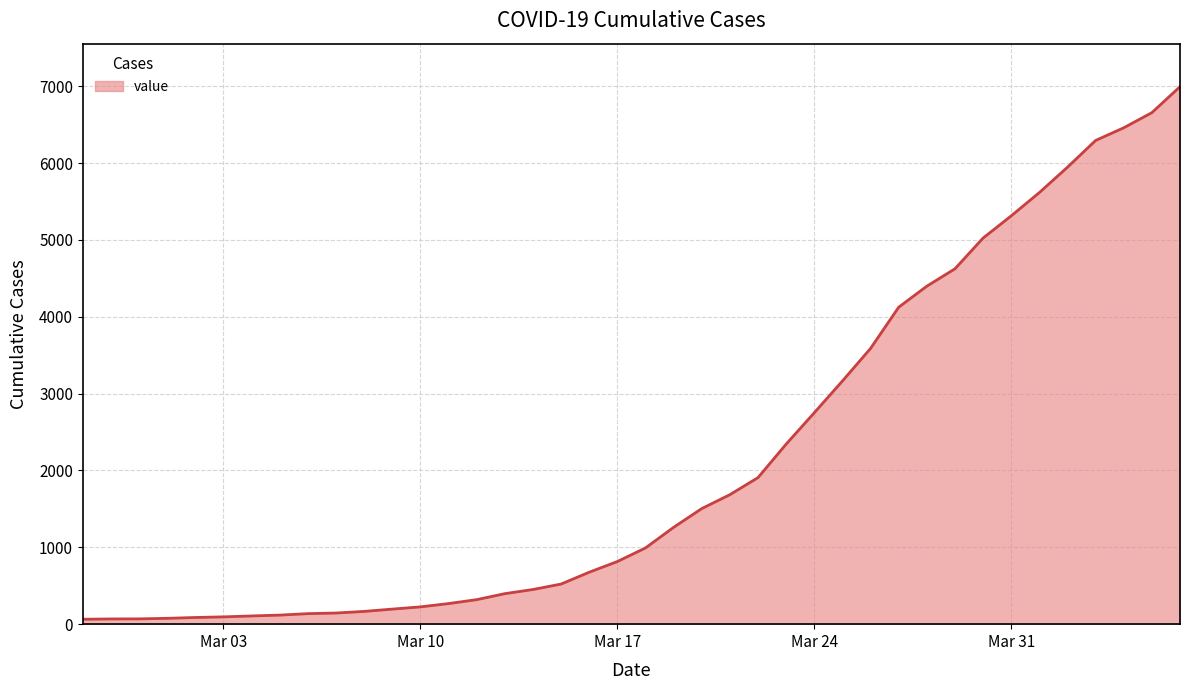

What is the difference between the maximum and minimum values?

6930